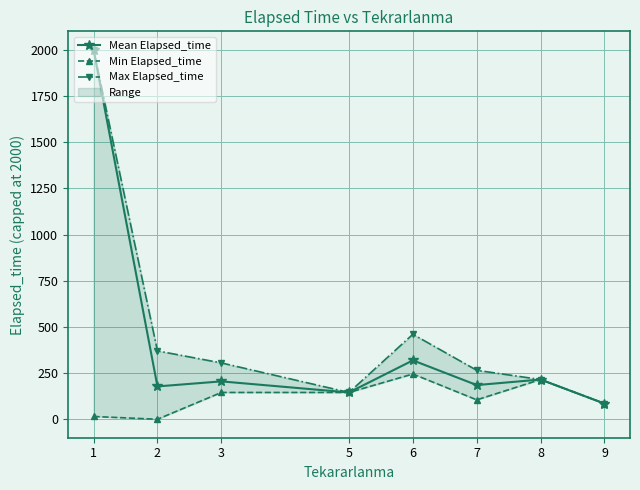

At which label does Mean Elapsed_time first exceed 205?

1